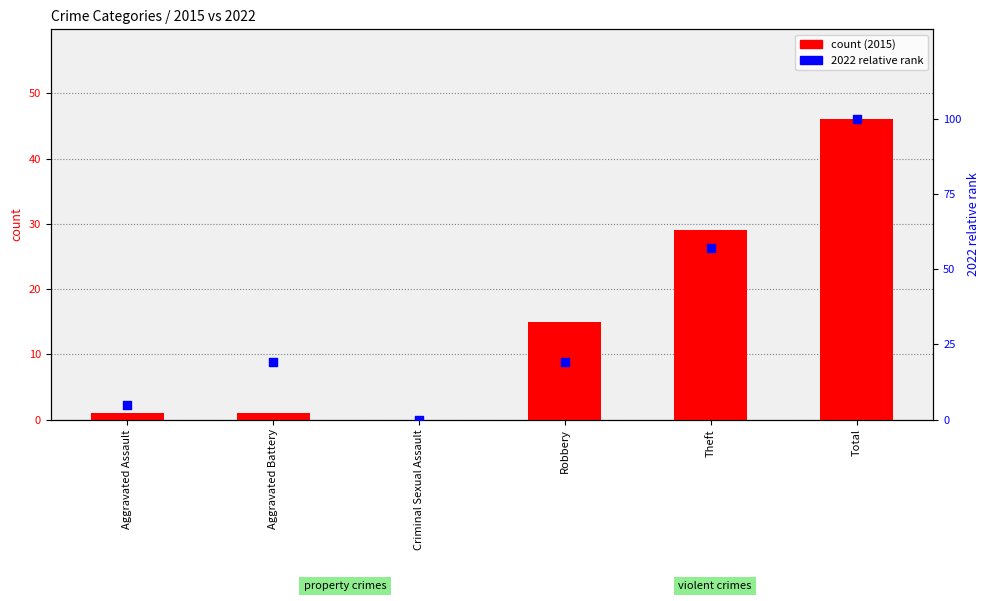

Which series has the largest total across all categories?

2022 relative rank